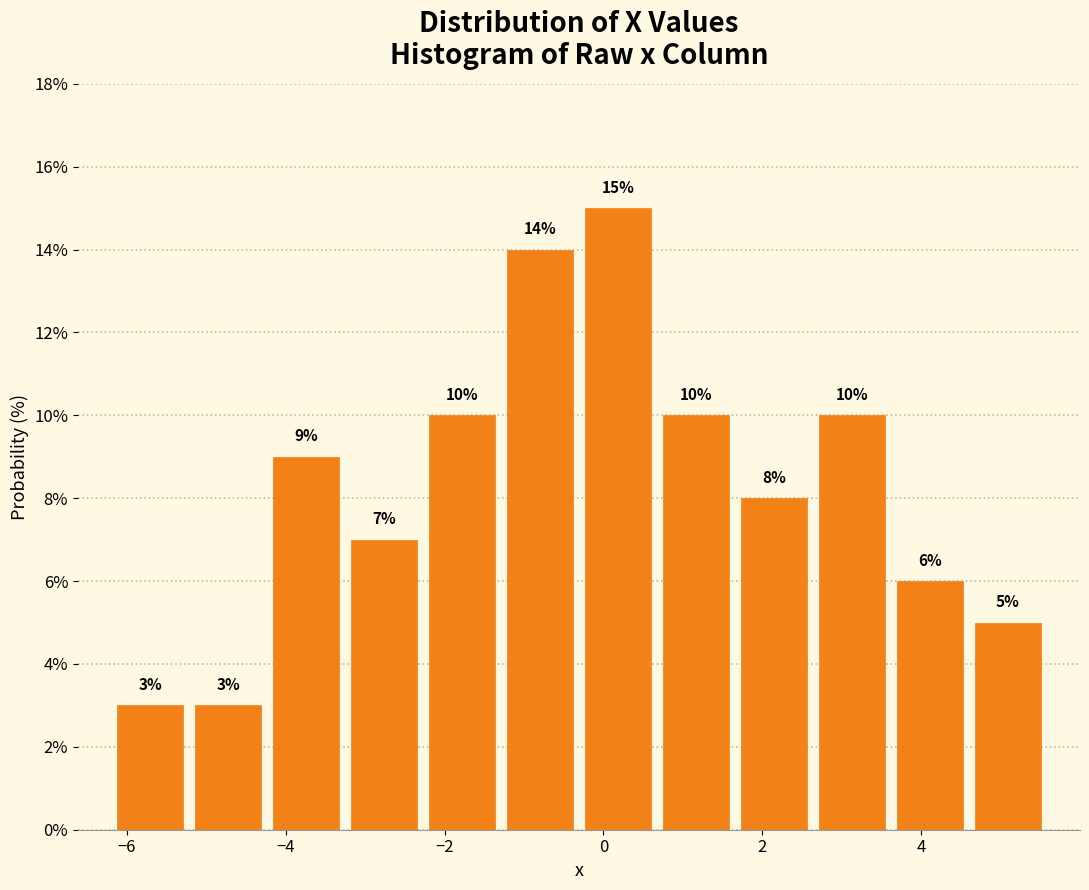

Reading left to right, transcribe this chart: for each bar, give the range it covers on the x-axis and its height. The bar edges are not printed on the chart, so give them approximately, as read against the axis.

-6.2 to -5.2: 3
-5.2 to -4.2: 3
-4.2 to -3.2: 9
-3.2 to -2.2: 7
-2.2 to -1.2: 10
-1.2 to -0.4: 14
-0.4 to 0.6: 15
0.6 to 1.6: 10
1.6 to 2.6: 8
2.6 to 3.6: 10
3.6 to 4.6: 6
4.6 to 5.6: 5